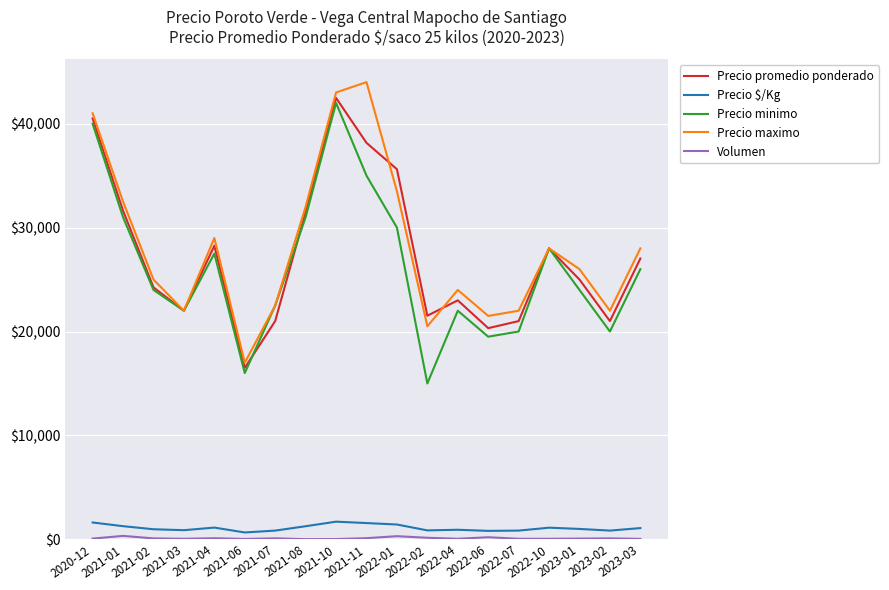

What is the highest value of the Precio maximo series?

44000